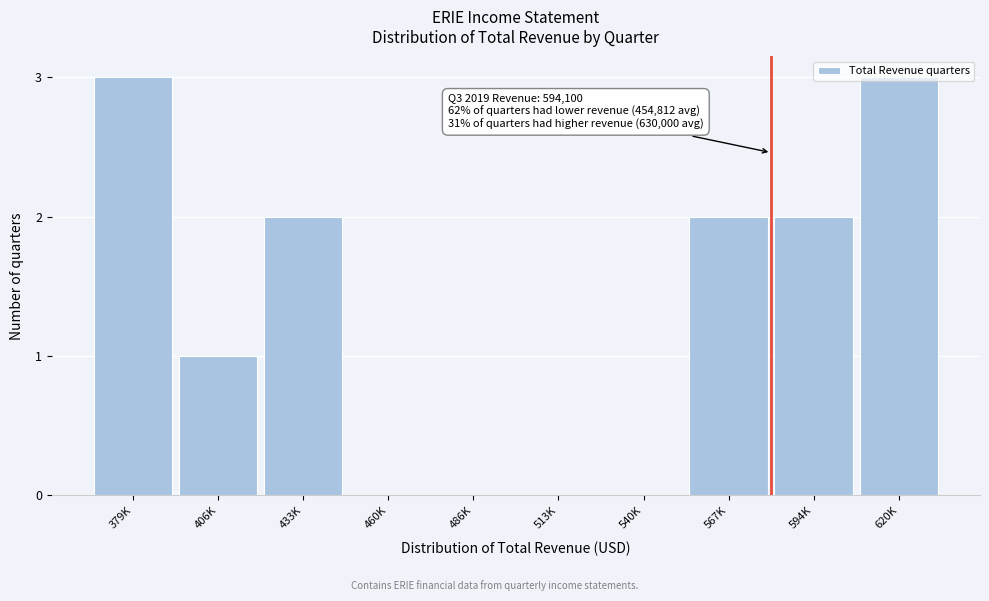

Between 460K and 433K, which is larger?

433K